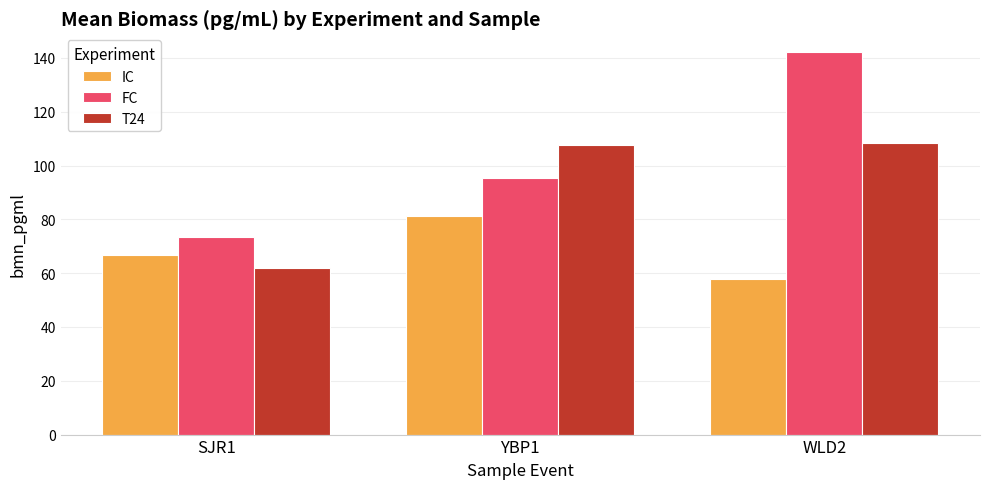

How many bars are there in each group?

3